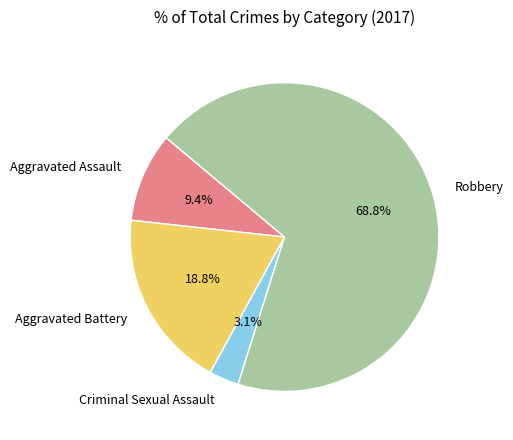

Is there any slice that represents more than half of the pie?

Yes